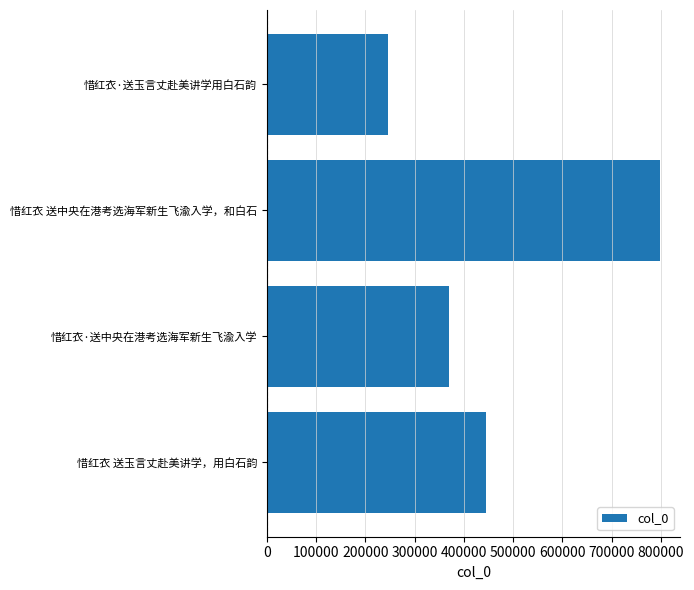

What is the sum of all values?

1858562